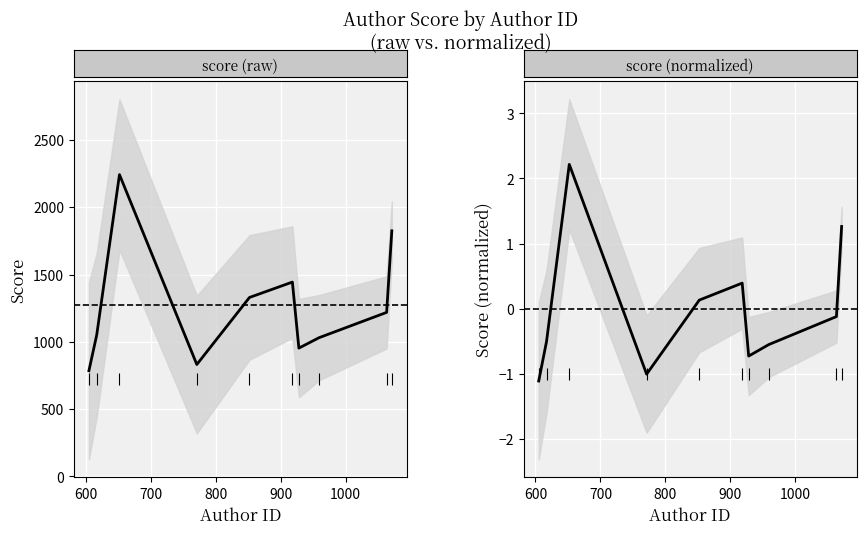

What are all the series names shown in the legend?

score, score (normalized)